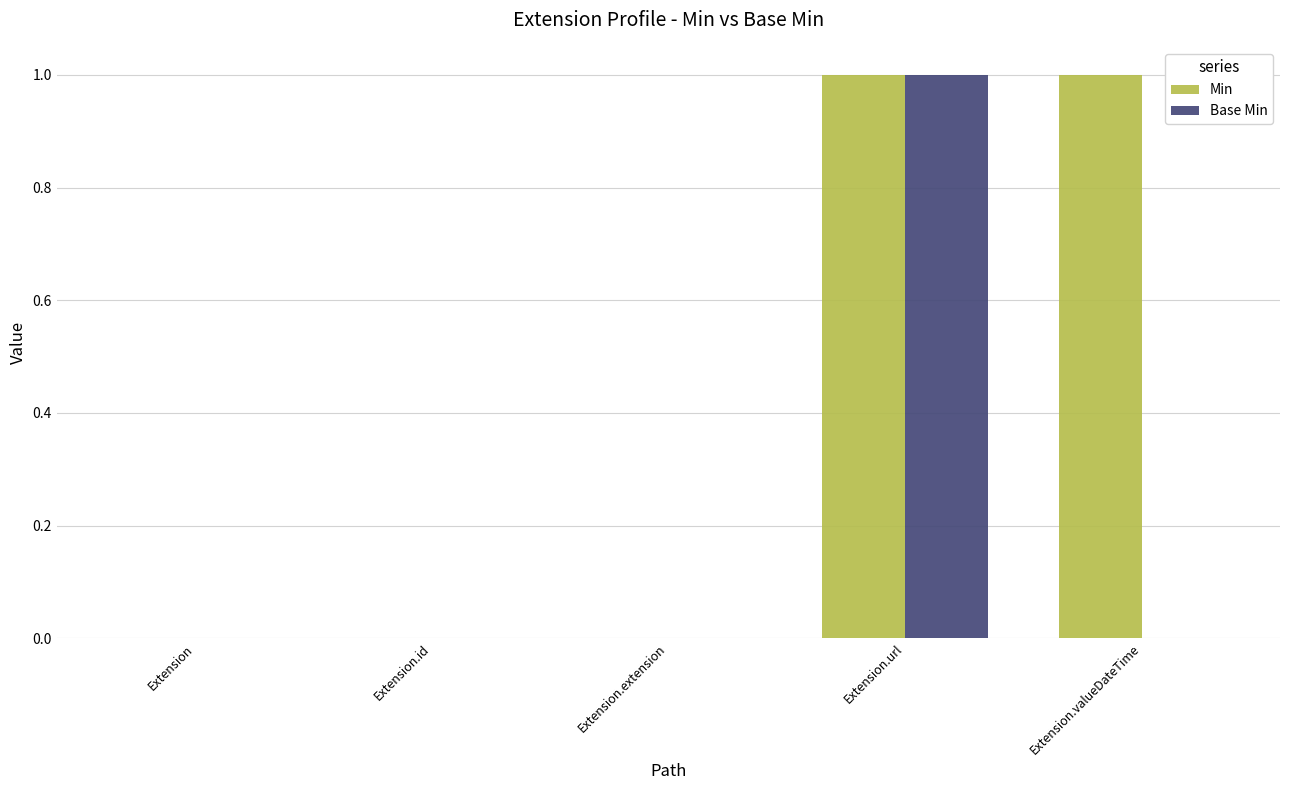

Which series changed the most between Extension.url and Extension.valueDateTime?

Base Min